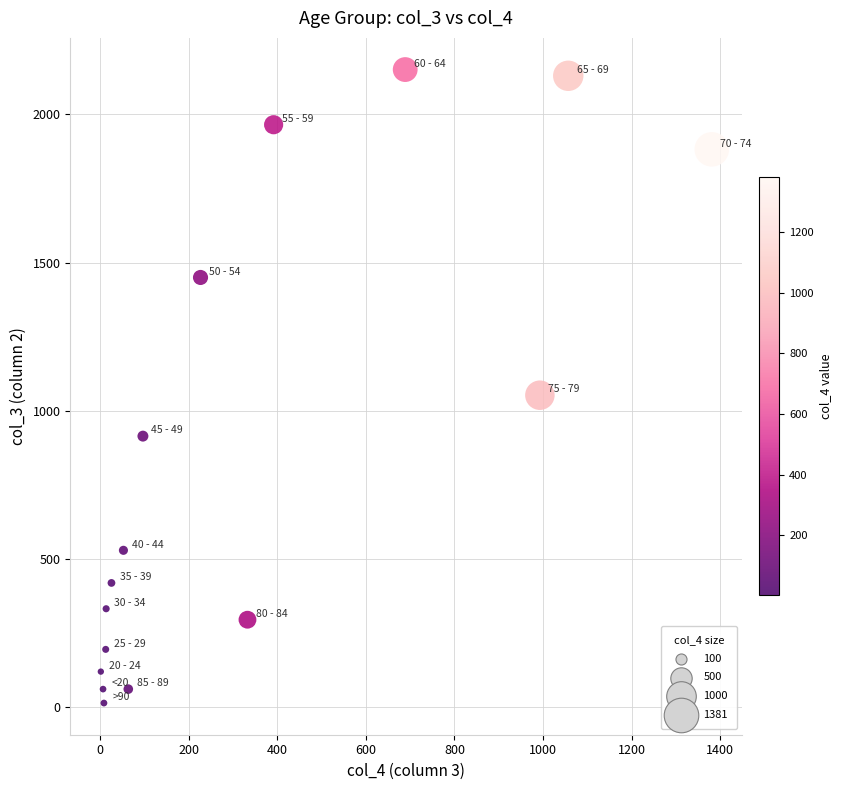

What Y value in the scatter plot is closest to 1083?

1053